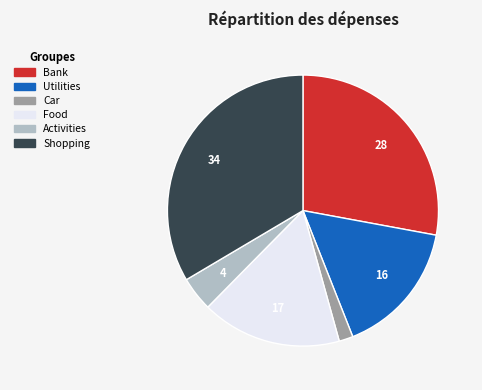

Between Activities and Utilities, which is larger?

Utilities